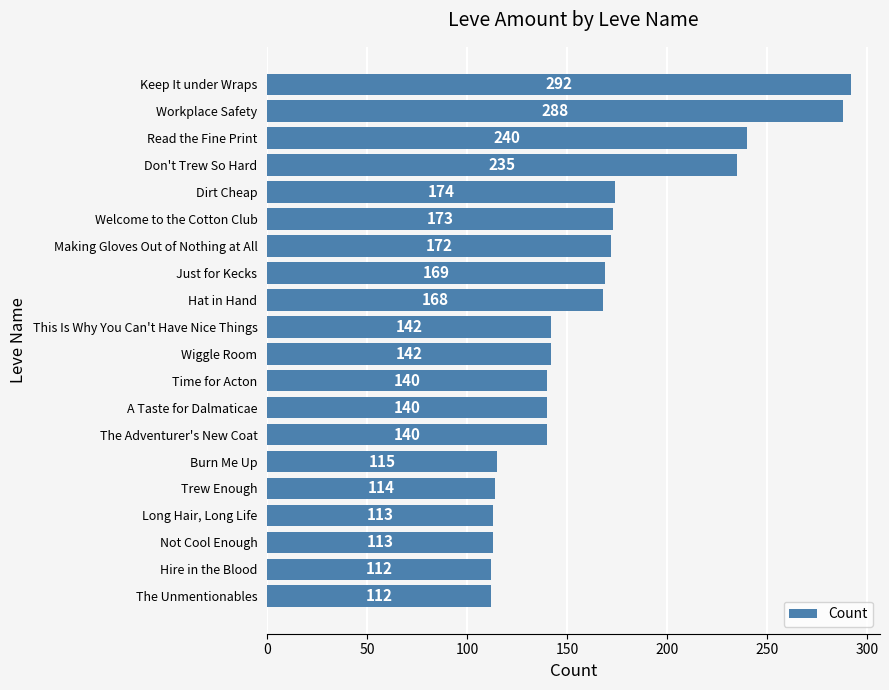

What is the ratio of the value at The Unmentionables to the value at Burn Me Up?

1.0